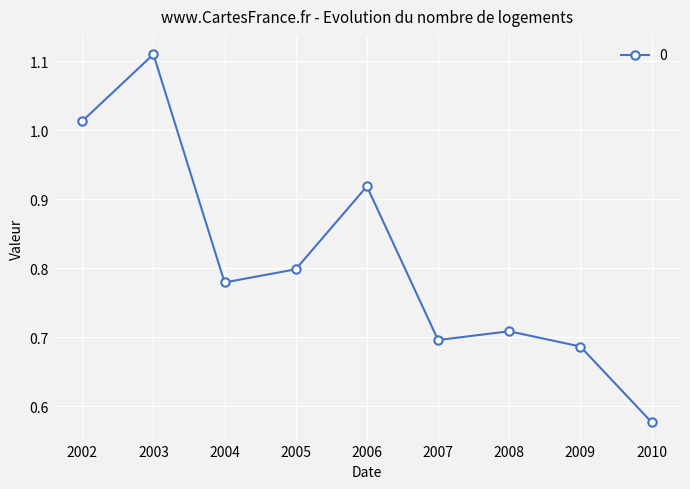

Which has a higher value, 2008 or 2009?

2008